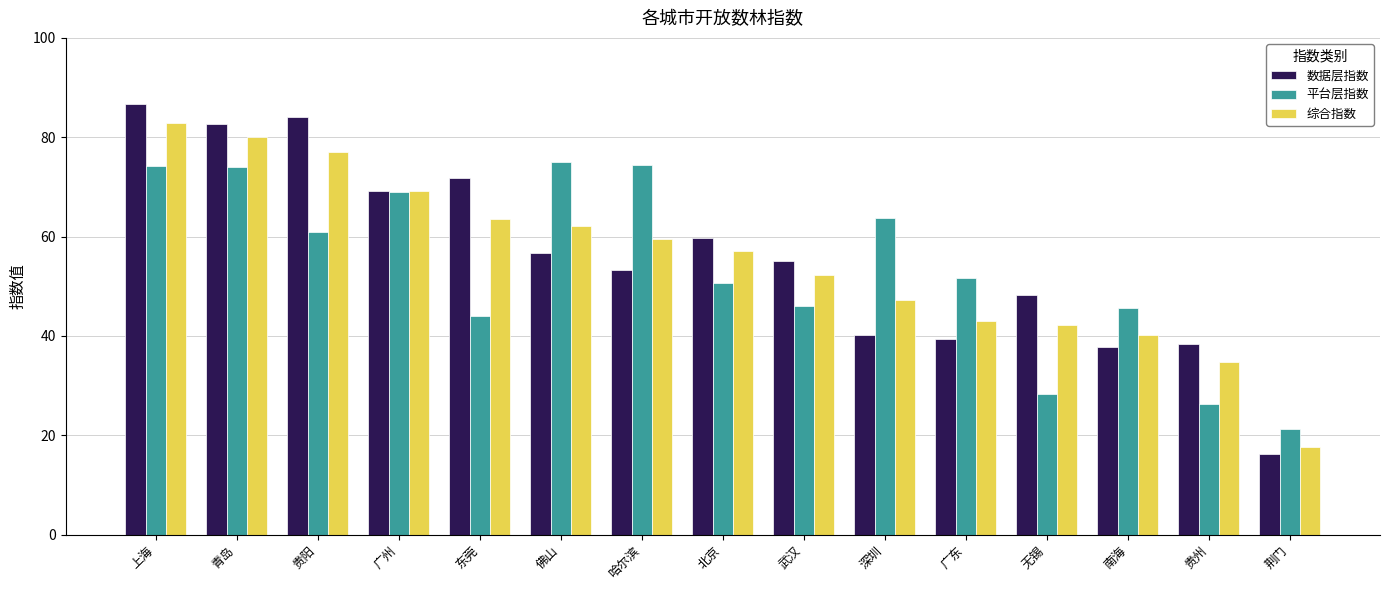

How many data points in 数据层指数 are less than 55?

7